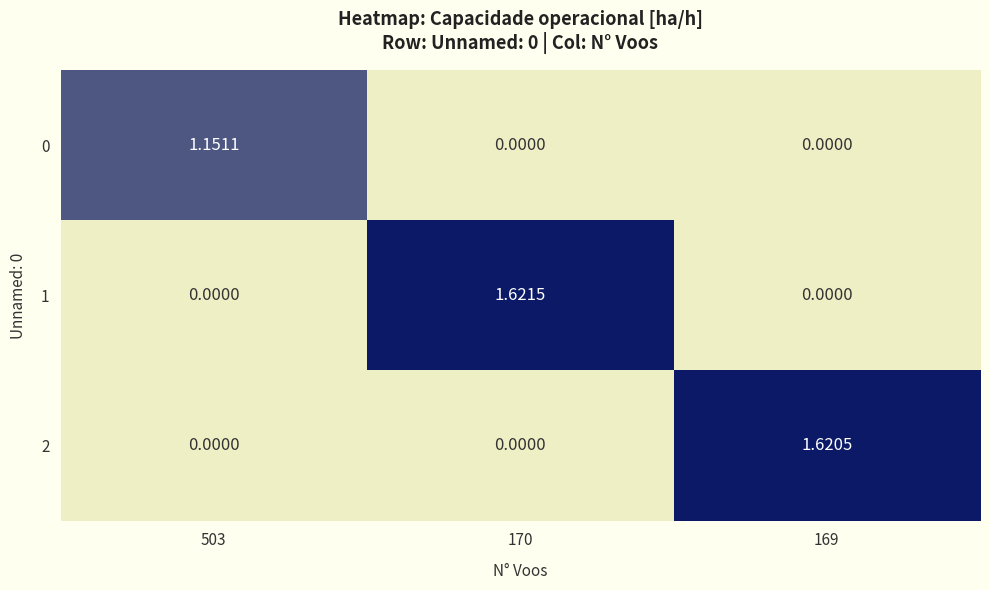

At which category is the sum across all series the highest?

170